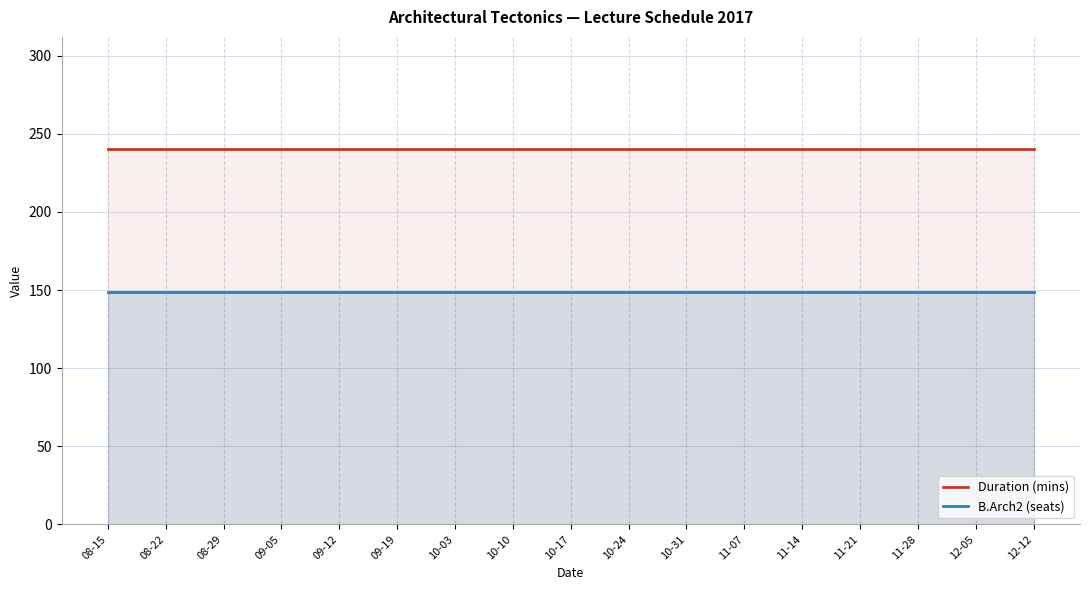

Does the chart have visible grid lines?

Yes